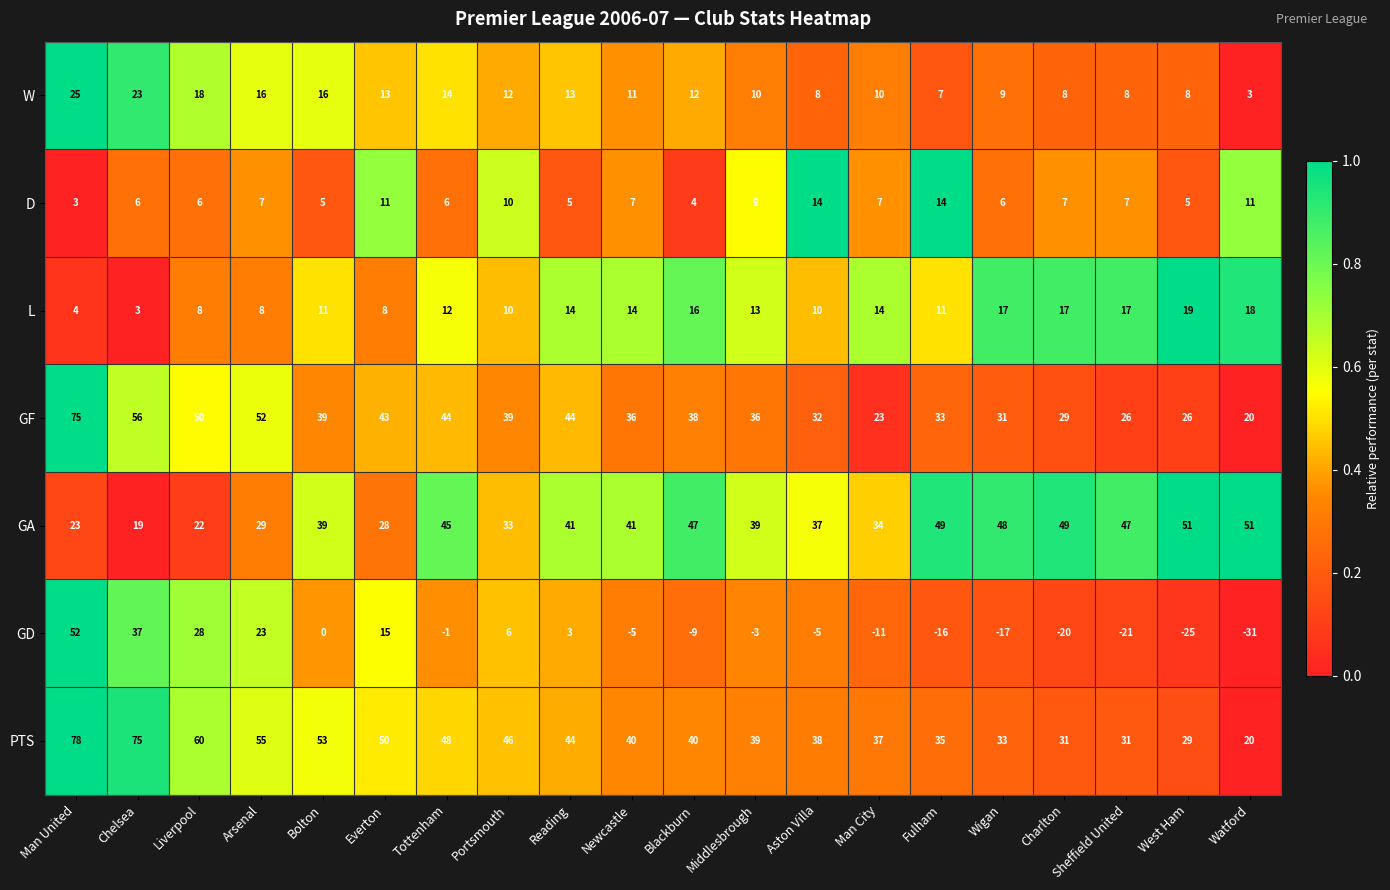

What is the spread (max minus min) of values at Portsmouth?

40